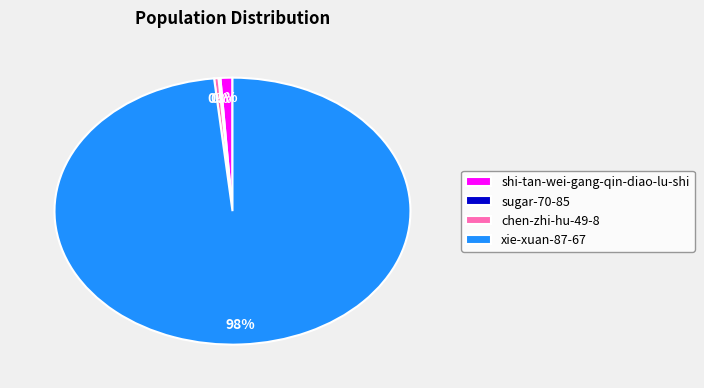

Which has a higher value, xie-xuan-87-67 or chen-zhi-hu-49-8?

xie-xuan-87-67